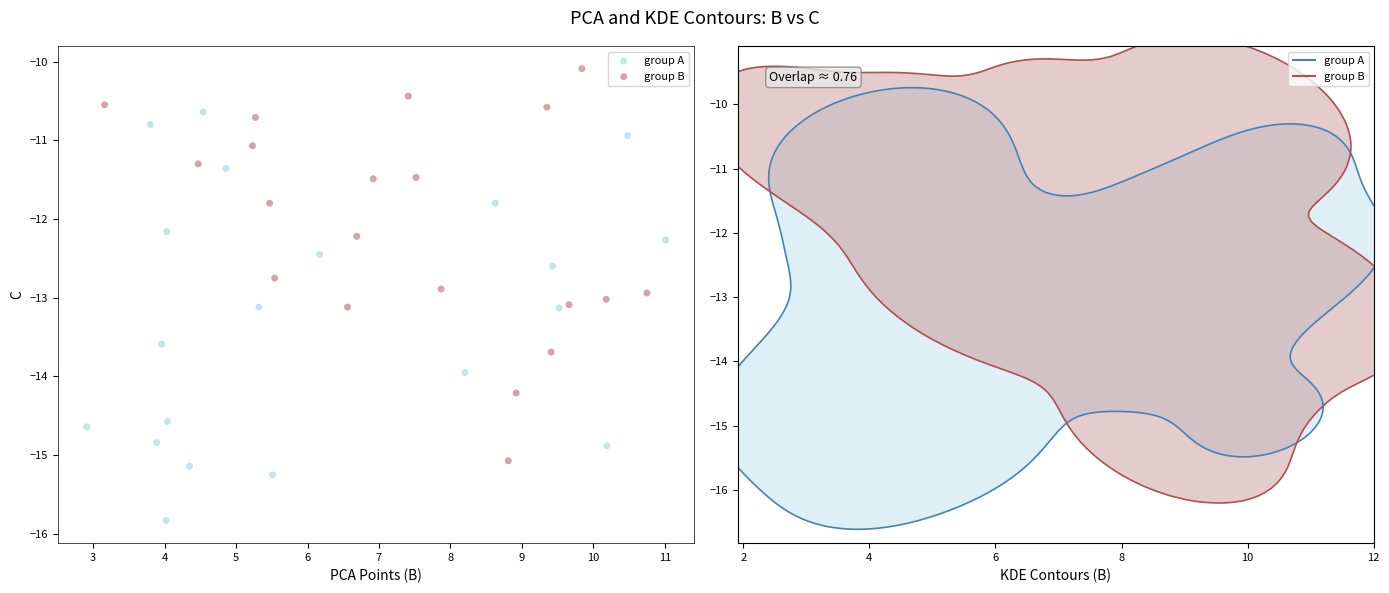

Which series contains the highest Y value?

group B